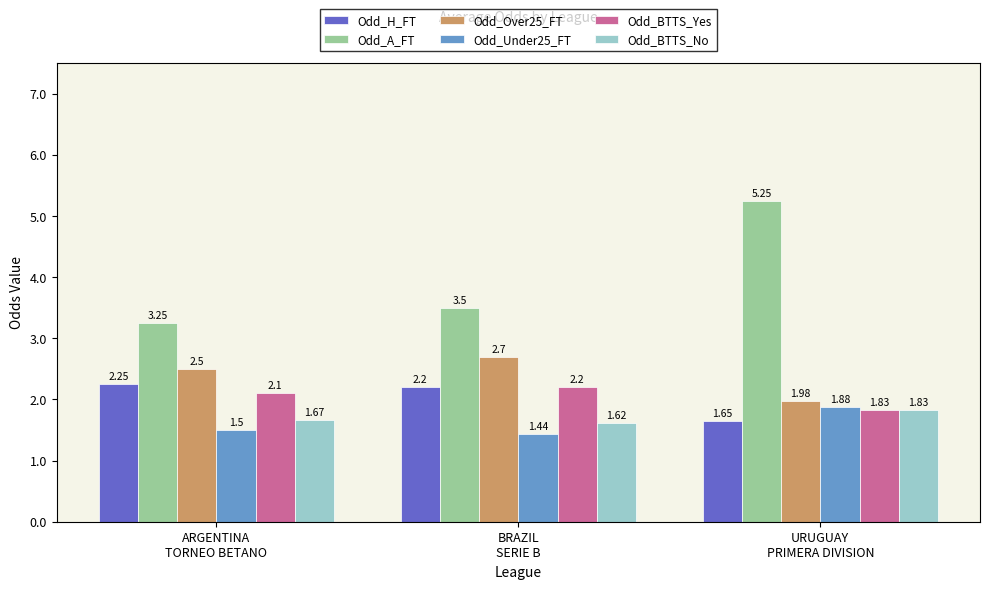

What position from the left is URUGUAY
PRIMERA DIVISION?

3